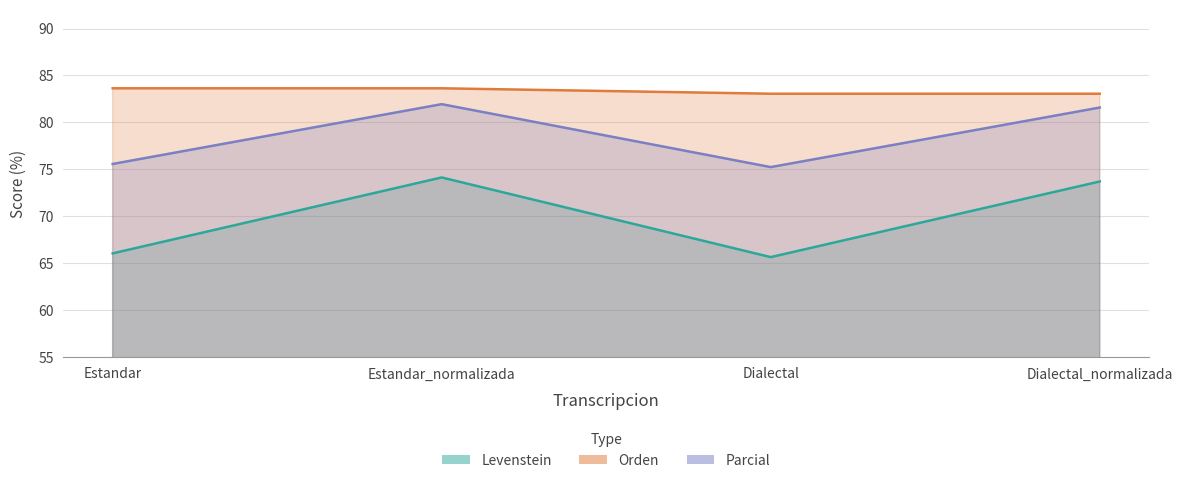

At which category does Levenstein reach its first local peak?

Estandar_normalizada